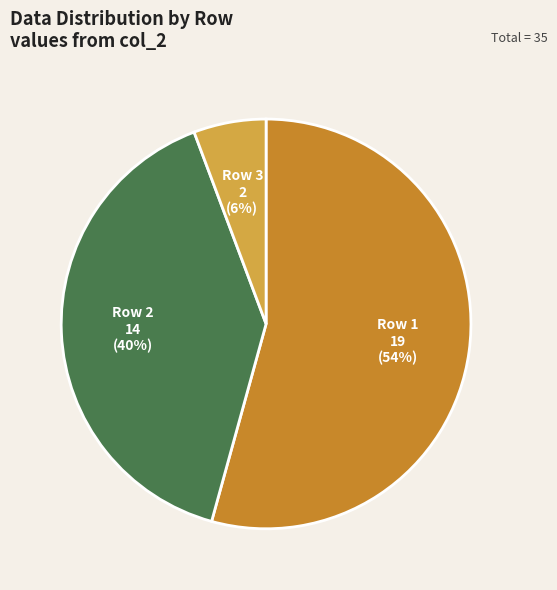

Is Row 2 the majority of the pie?

No